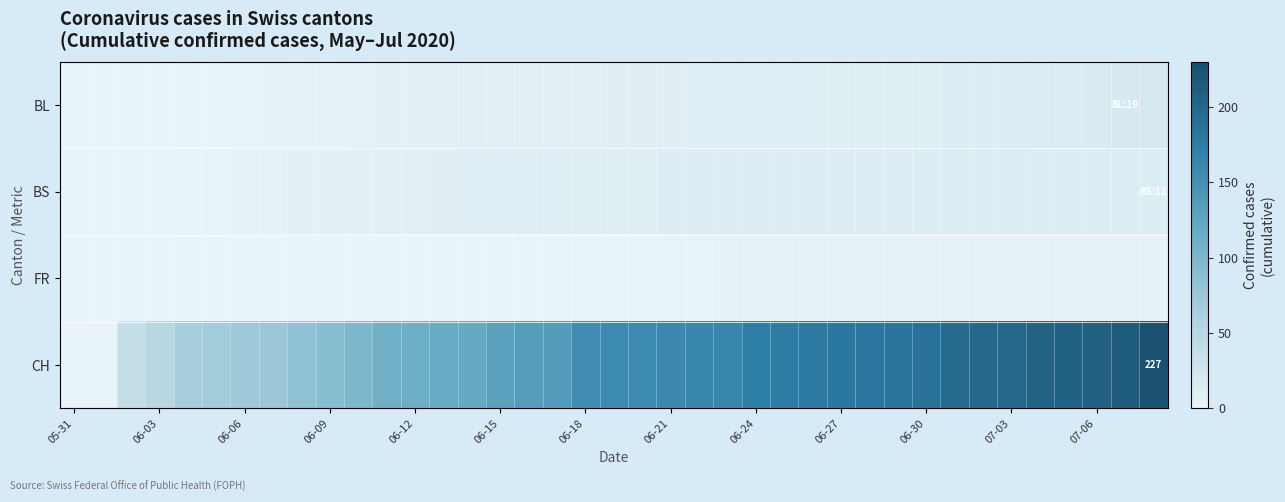

Which label corresponds to the smallest value in the chart?

05-31